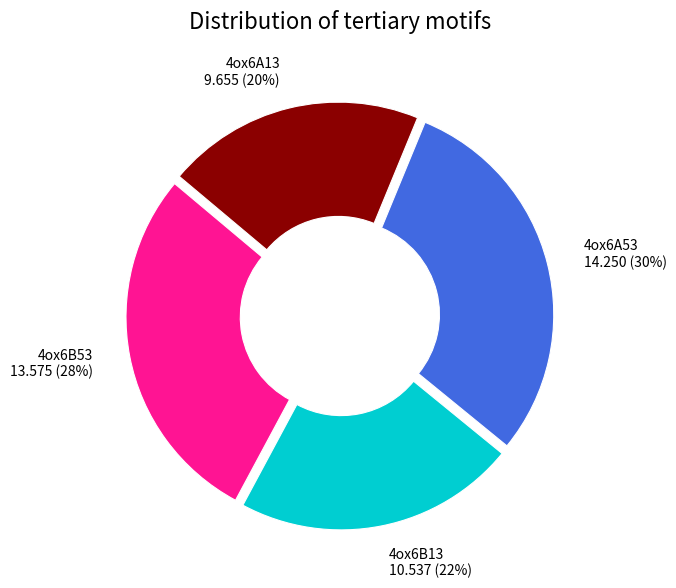

Is there a majority slice in this chart?

No